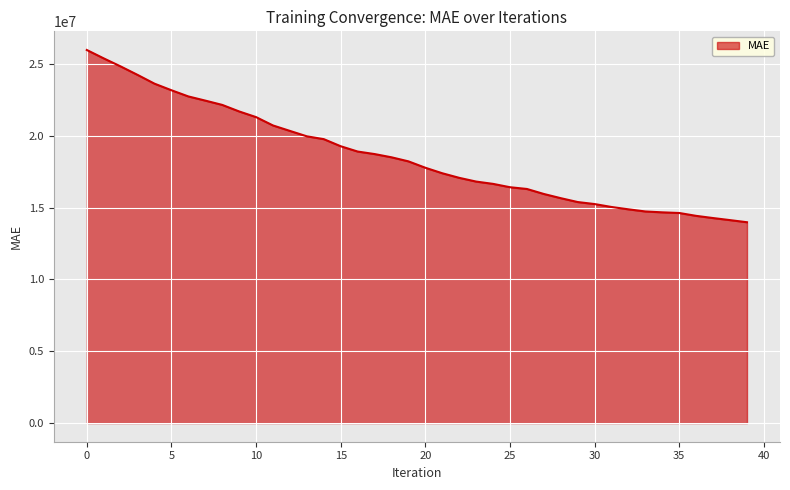

What is the minimum value shown in the chart?

13976503.5